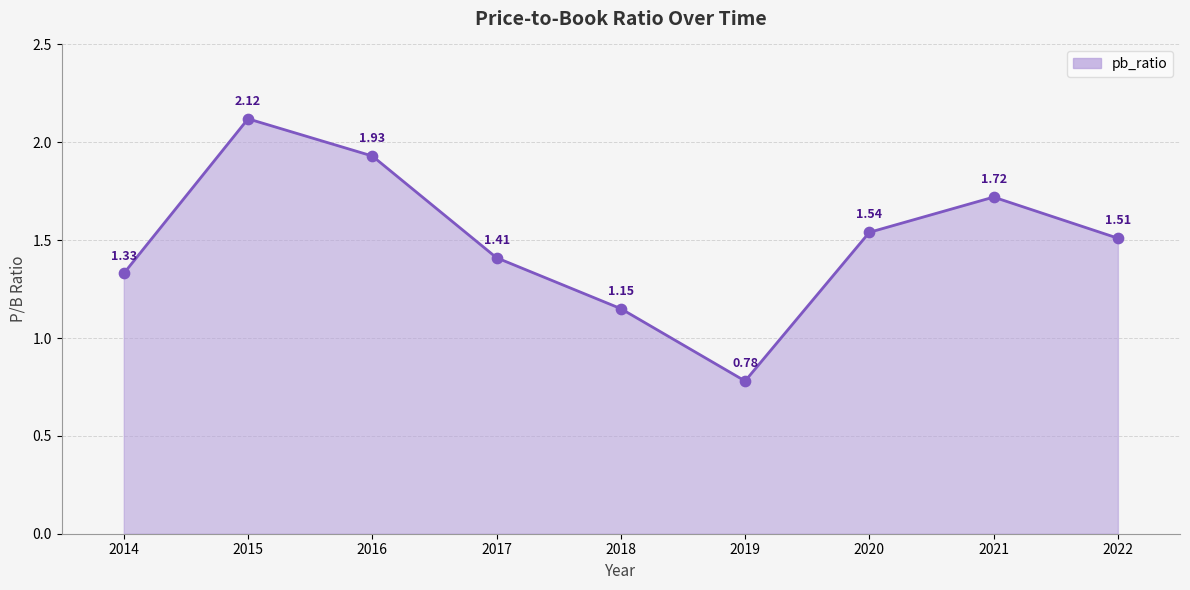

Which has a higher value, 2019 or 2018?

2018